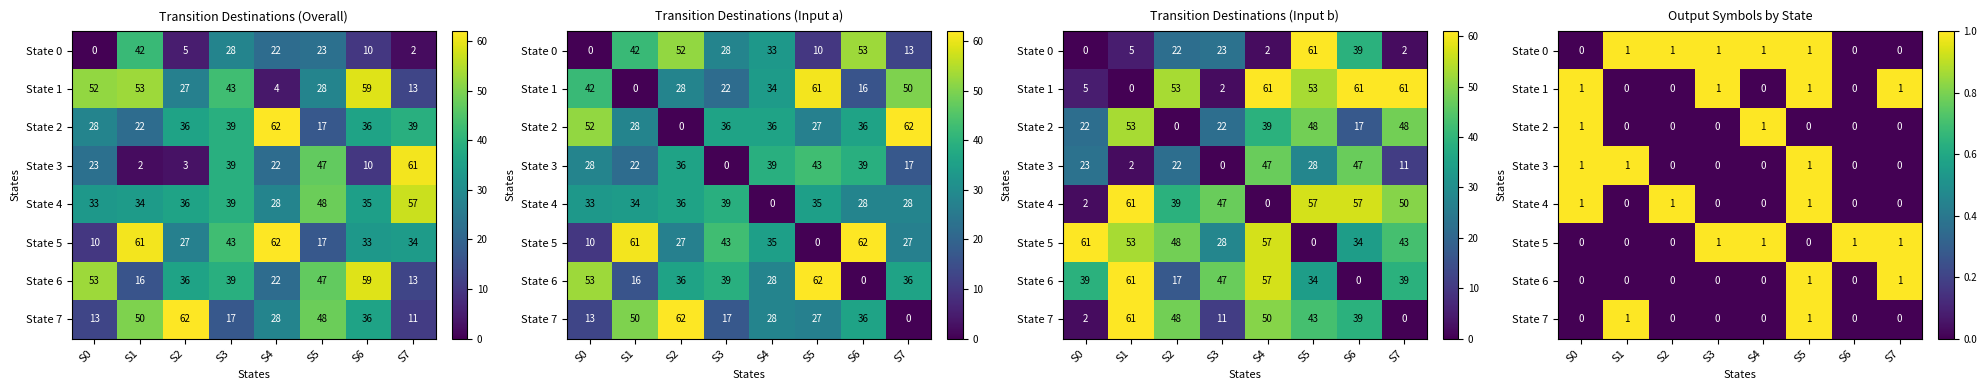

Read the State 6 value at S7.

1